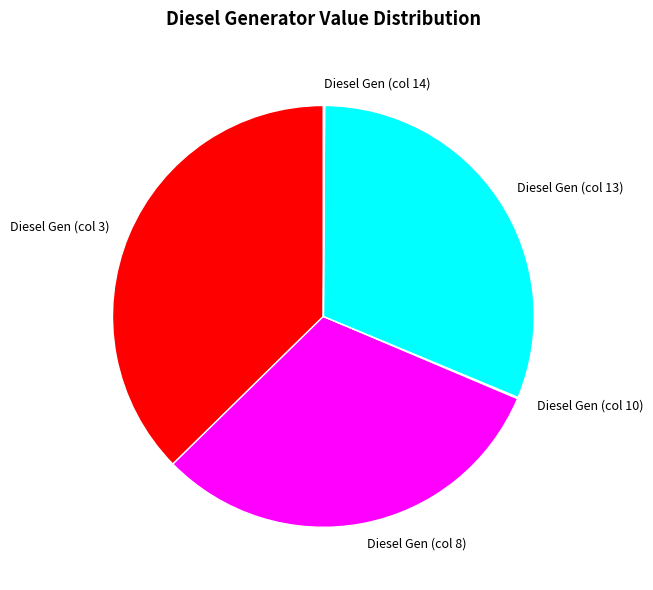

Is the sum of Diesel Gen (col 3) and Diesel Gen (col 8) greater than half?

Yes